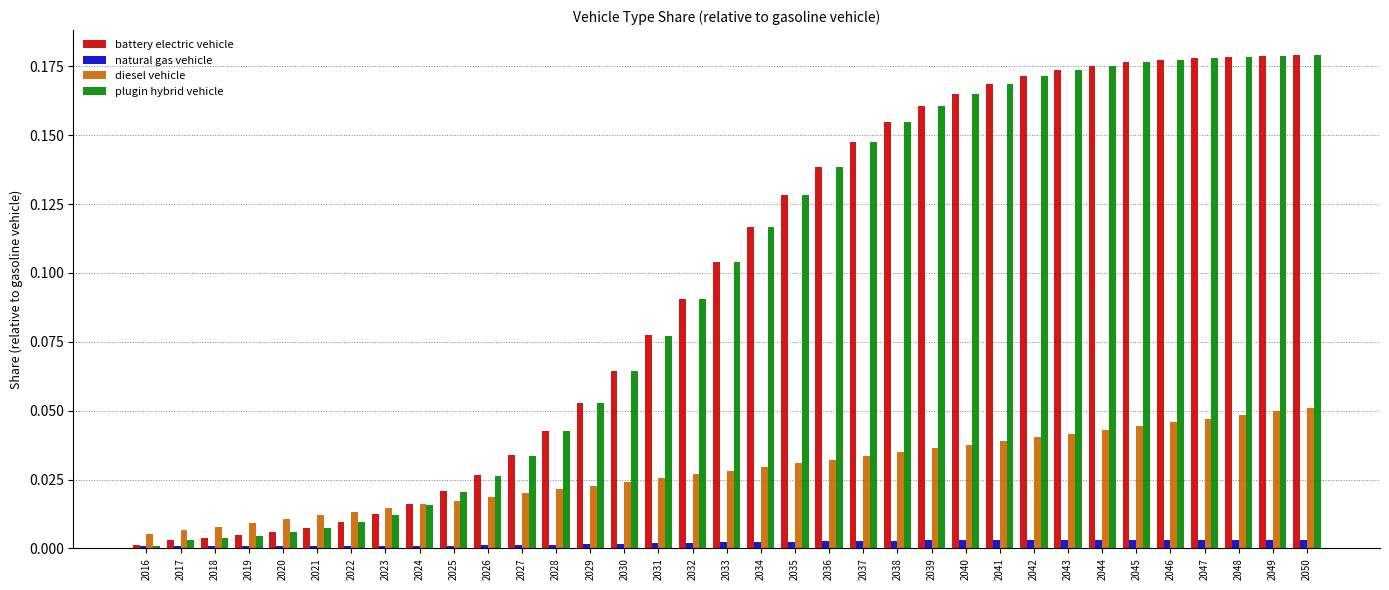

Is the value of battery electric vehicle at 2040 greater than the value of plugin hybrid vehicle at 2037?

Yes